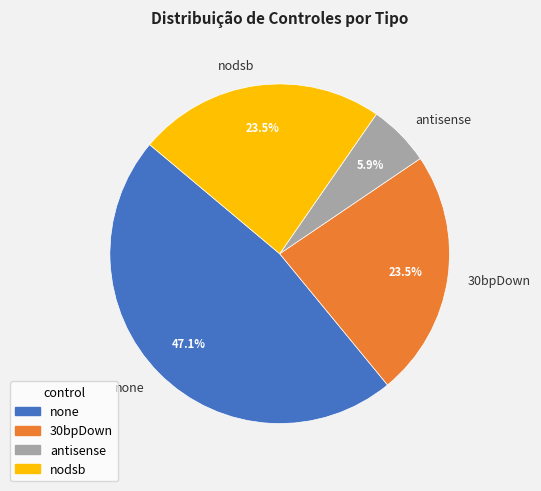

How many segments does this pie chart have?

4